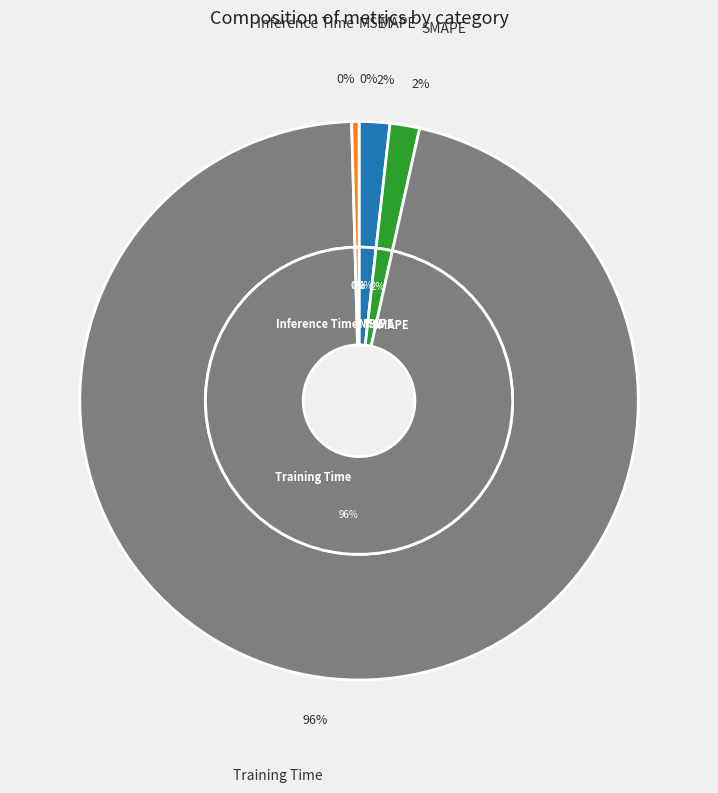

To the nearest percent, what portion does Training Time represent?

96%